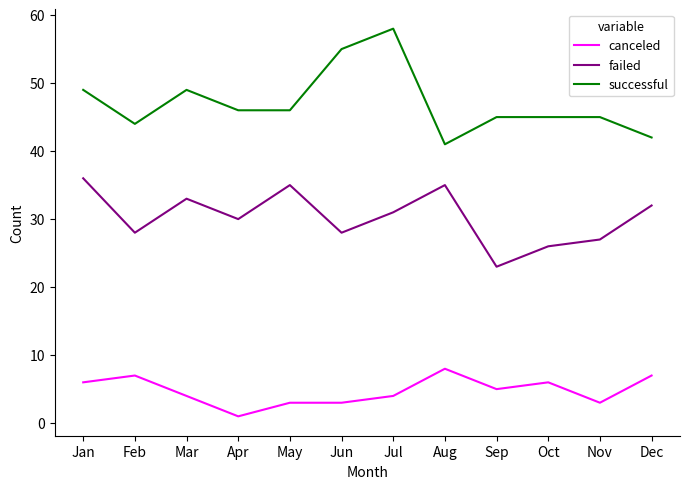

Which category has the highest value across all series?

Jul